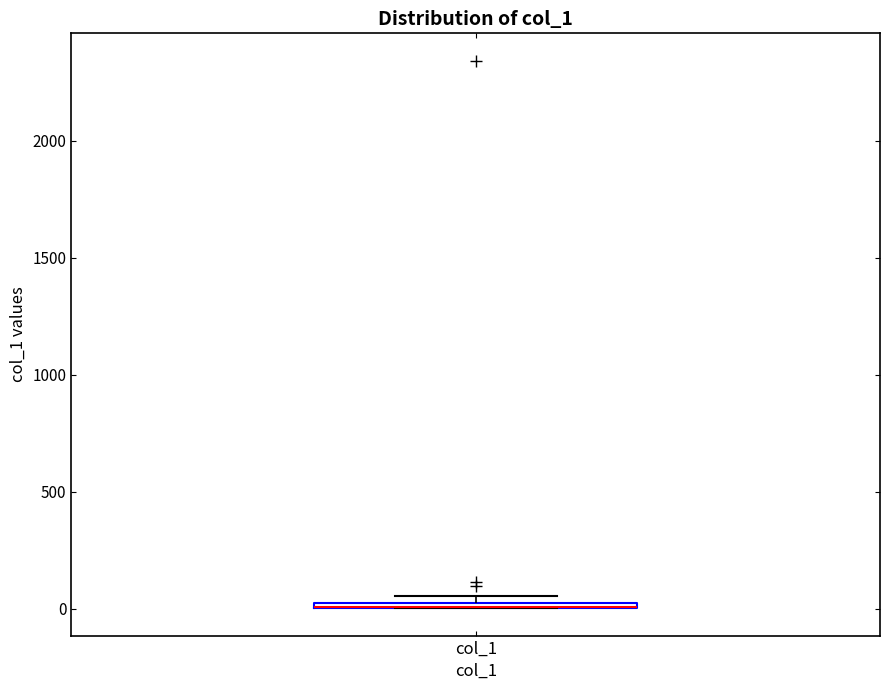

Where is the upper edge of the box for col_1 on the y-axis? The values are not printed on the chart, so give them approximately, as read against the axis.

50